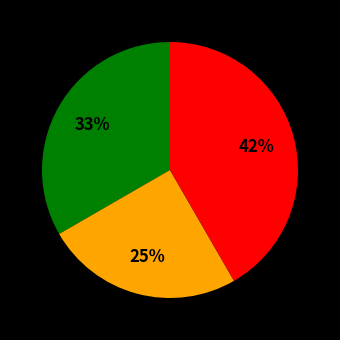

Is there any slice that represents more than half of the pie?

No